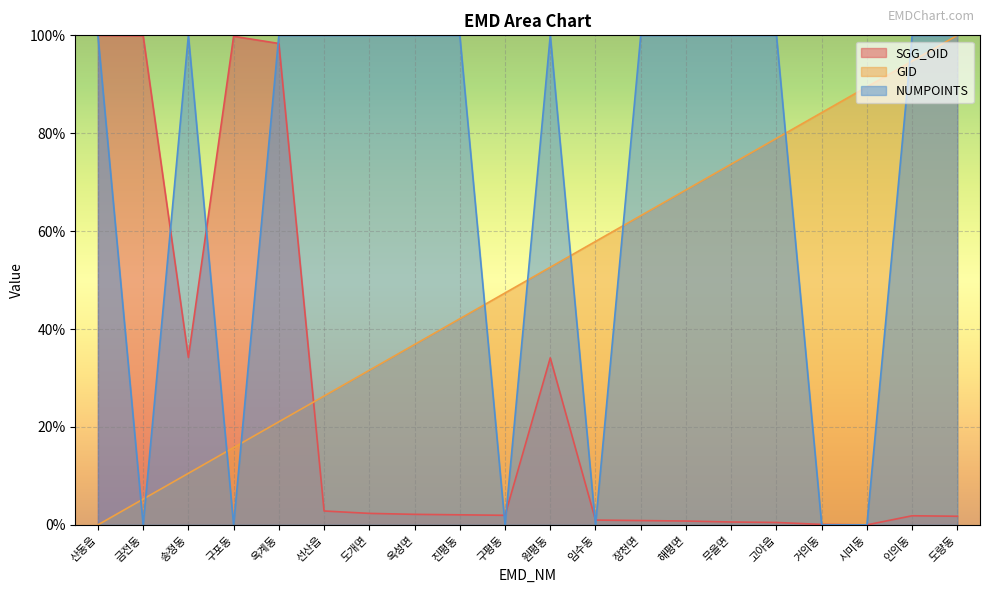

What position from the right is 도량동?

1